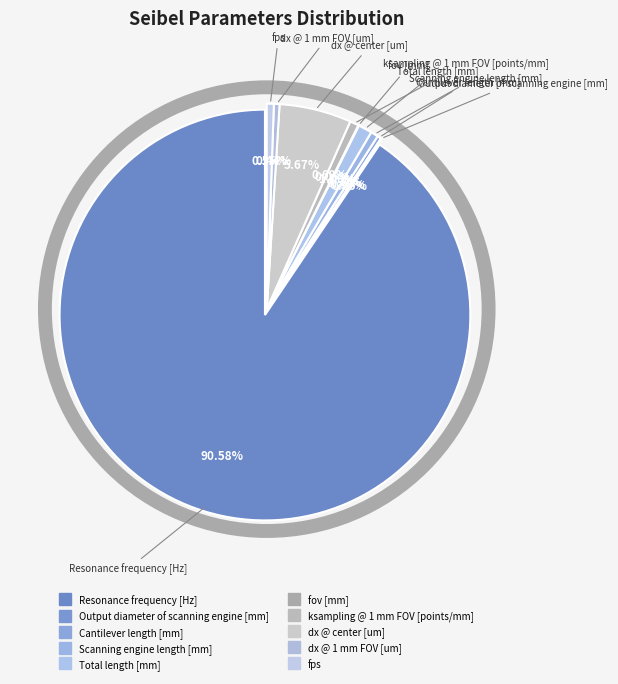

What is the largest slice in the pie chart?

Resonance frequency [Hz]